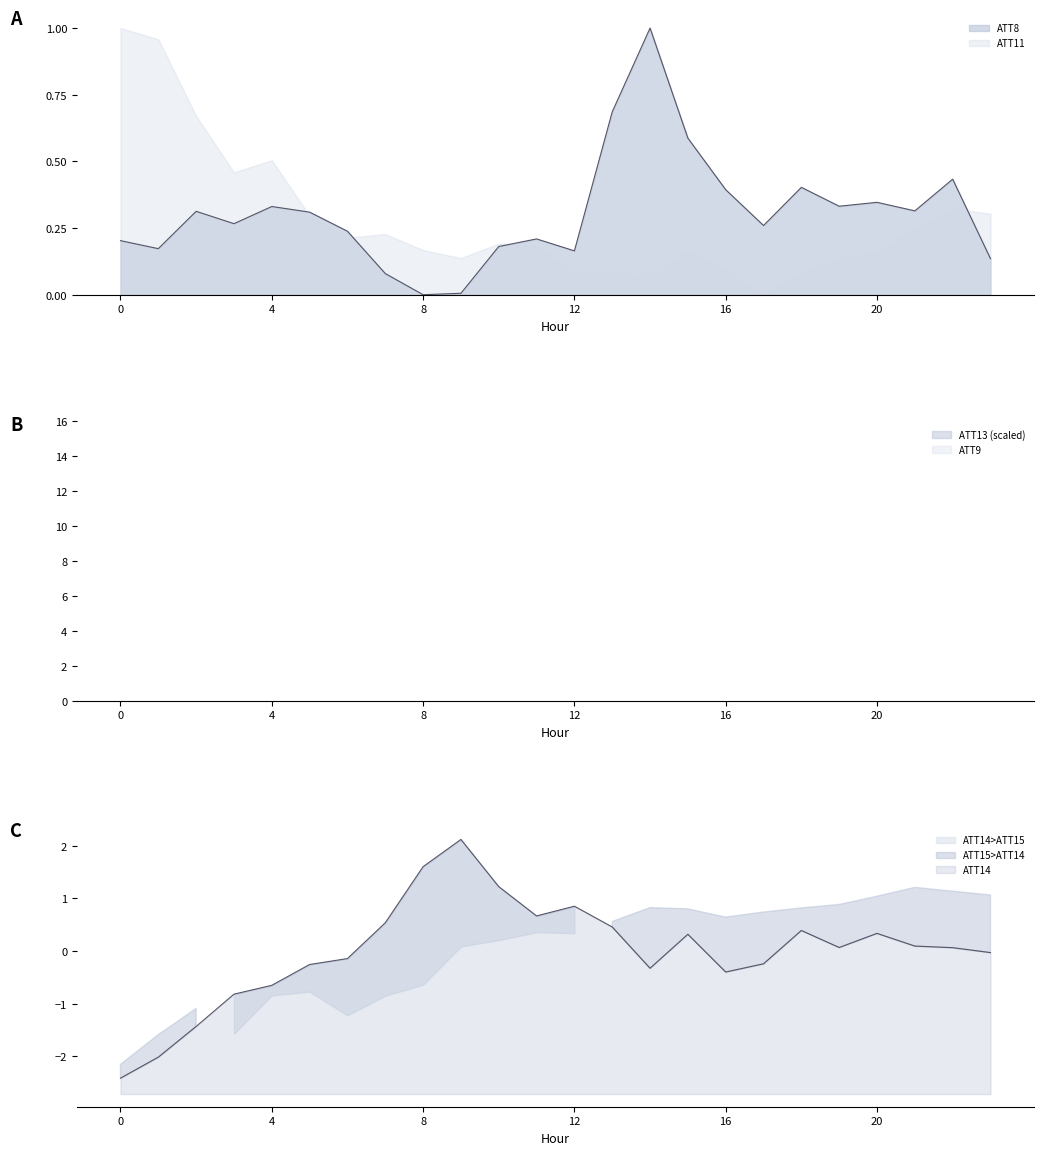

At which category does ATT14 reach its first local peak?

9